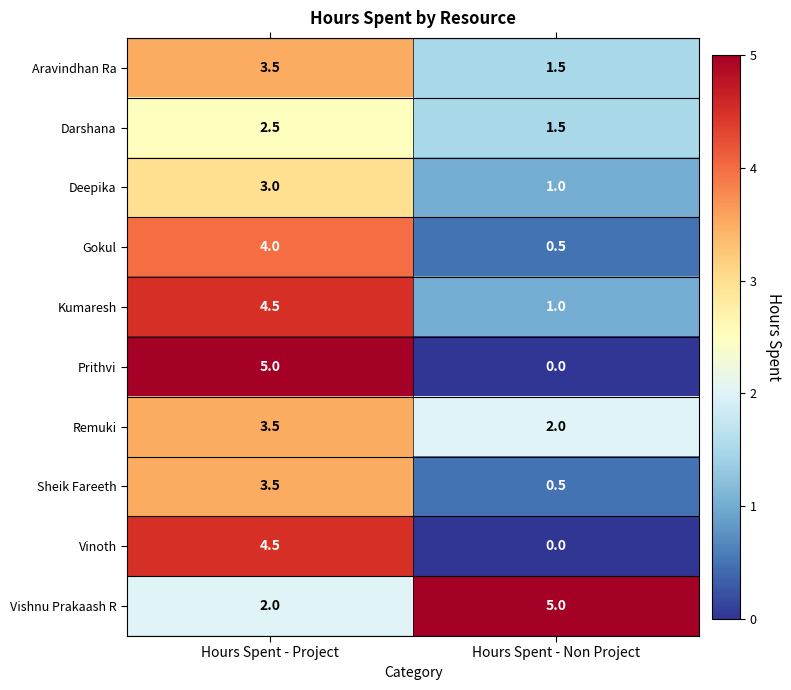

At which category does the chart reach its minimum across all series?

Hours Spent - Non Project